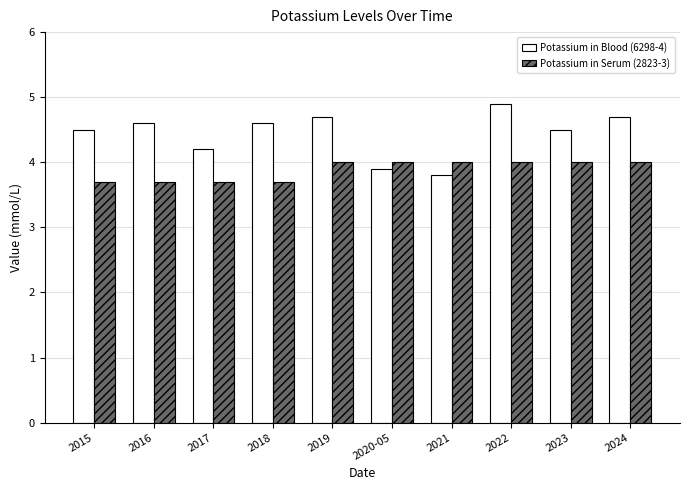

What is the difference between the highest and lowest values at 2022?

0.9